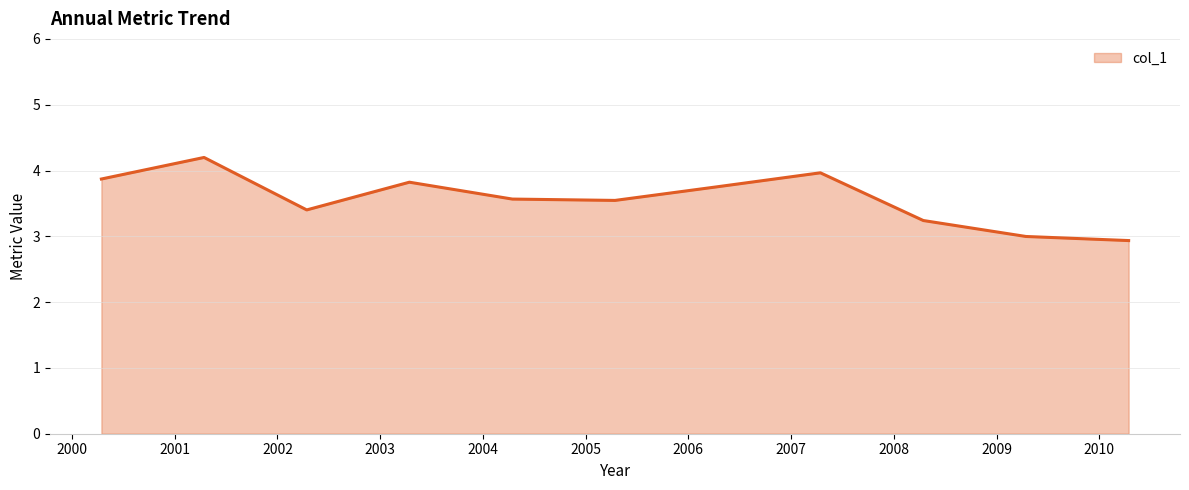

How many lines are shown in the chart?

1